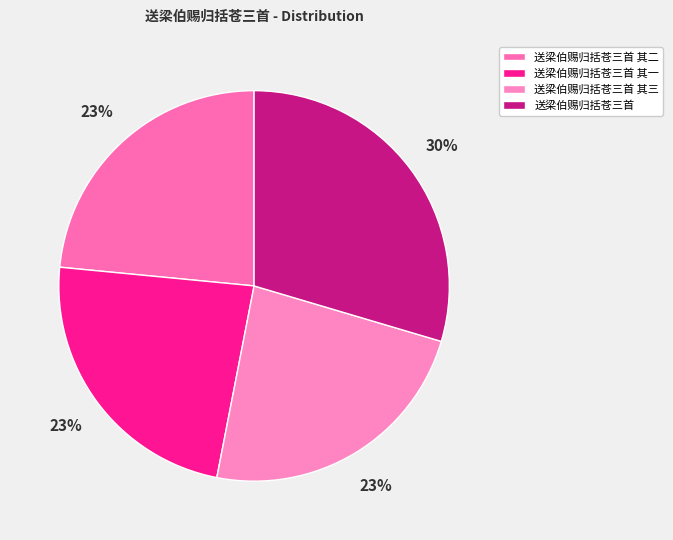

True or false: 送梁伯赐归括苍三首 accounts for 30% of the total.

True